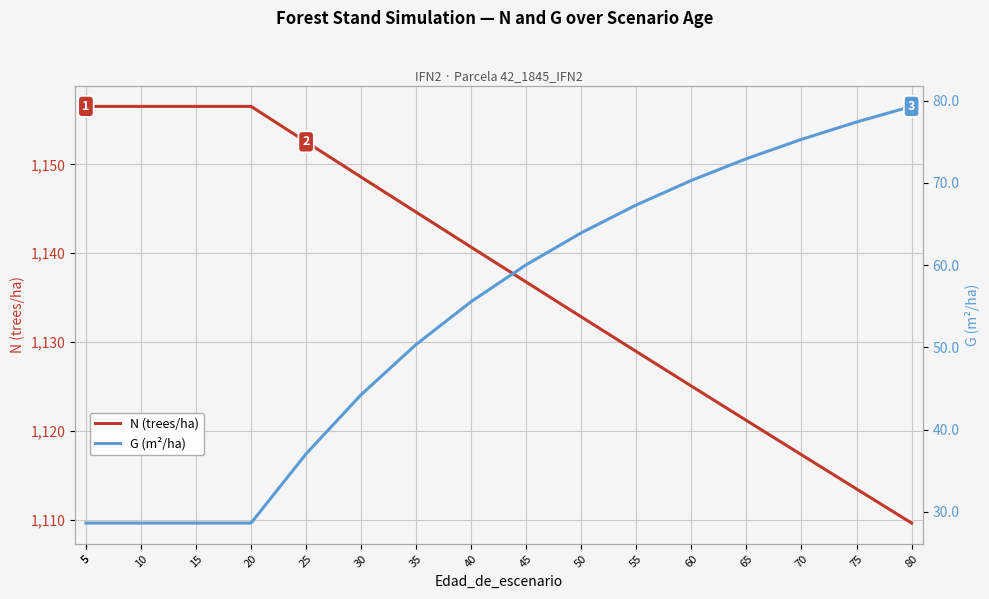

Rank the series by their maximum value, from highest to lowest.

N (trees/ha), G (m²/ha)